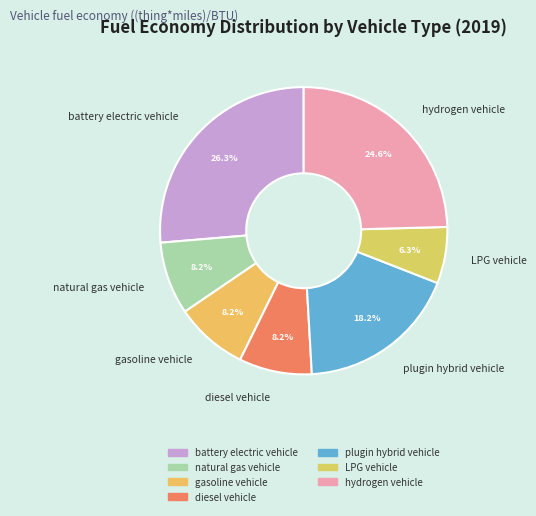

How many slices are in this pie chart?

7